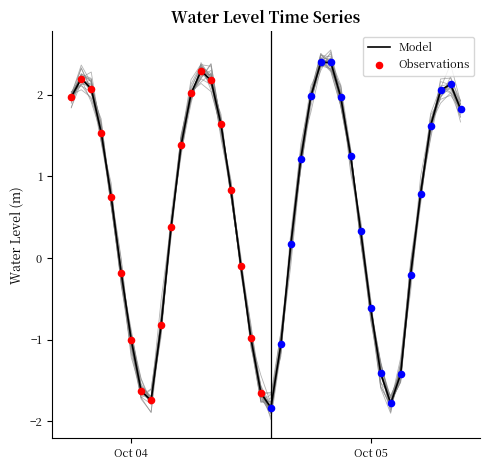

What is the change in value from 2024-10-03 18:00:00 to 2024-10-04 11:00:00?

-2.1